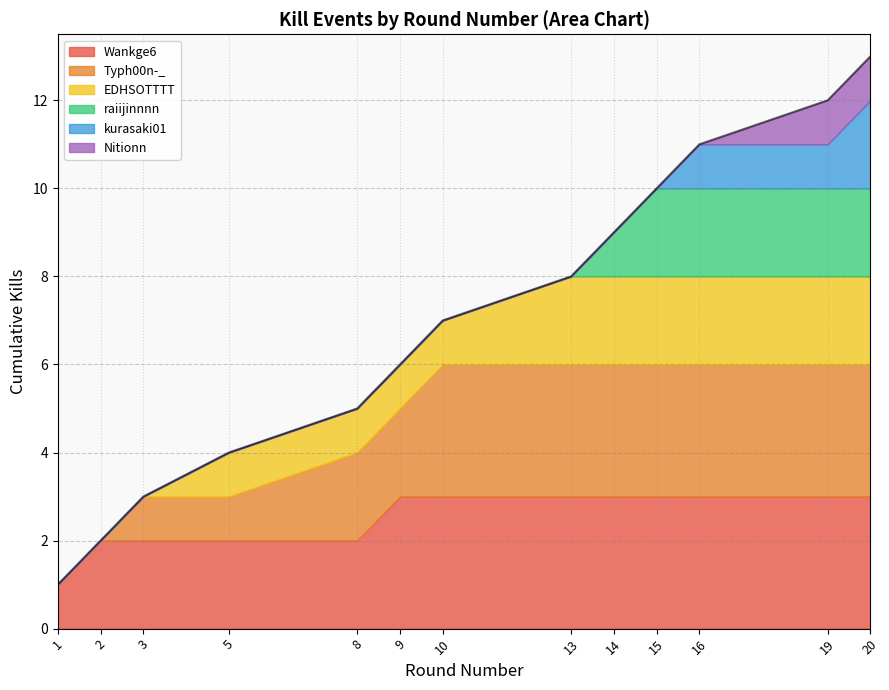

Count the number of categories in the chart.

13